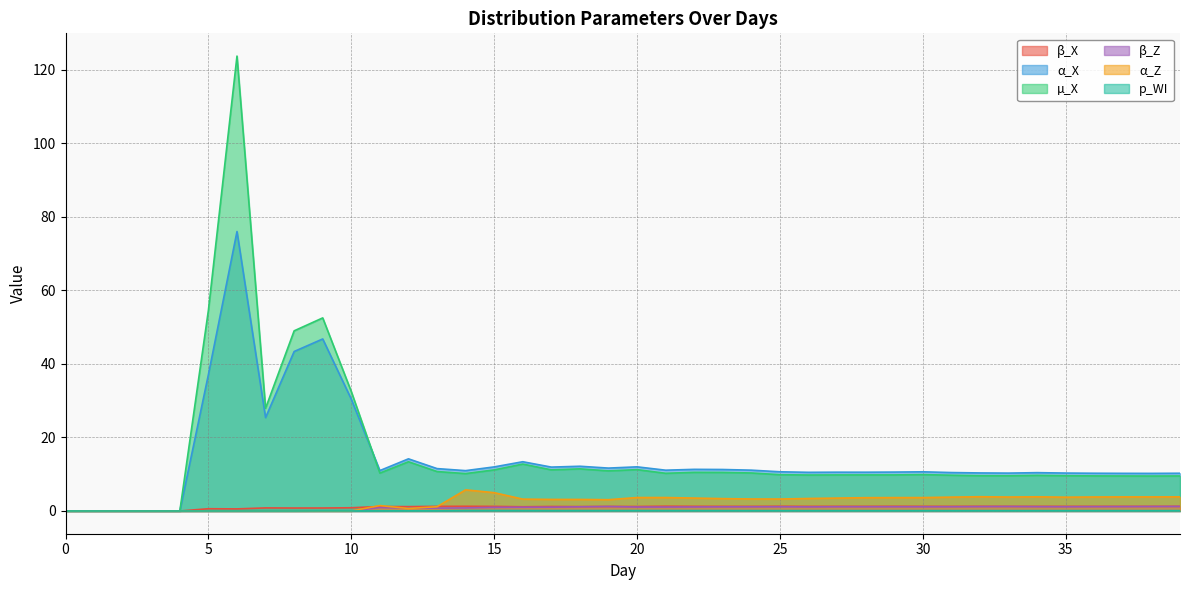

The α_X series shows 6.9 at 15. True or false?

False